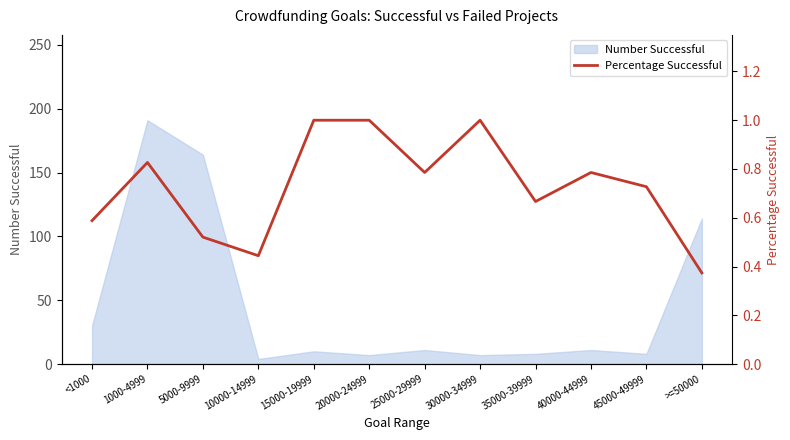

How many lines are shown in the chart?

1